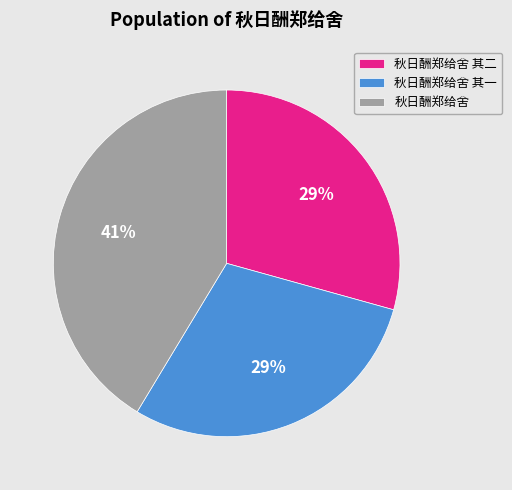

To the nearest percent, what portion does 秋日酬郑给舍 其二 represent?

29%